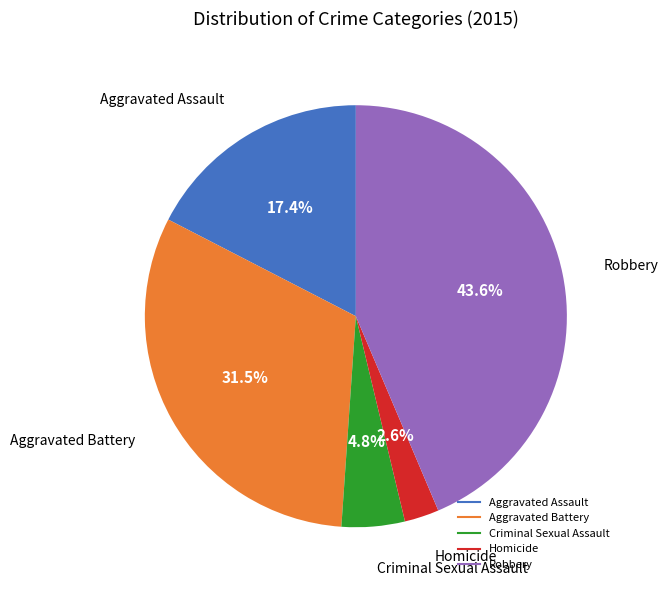

How much of the chart is everything except Aggravated Assault?

82.6%